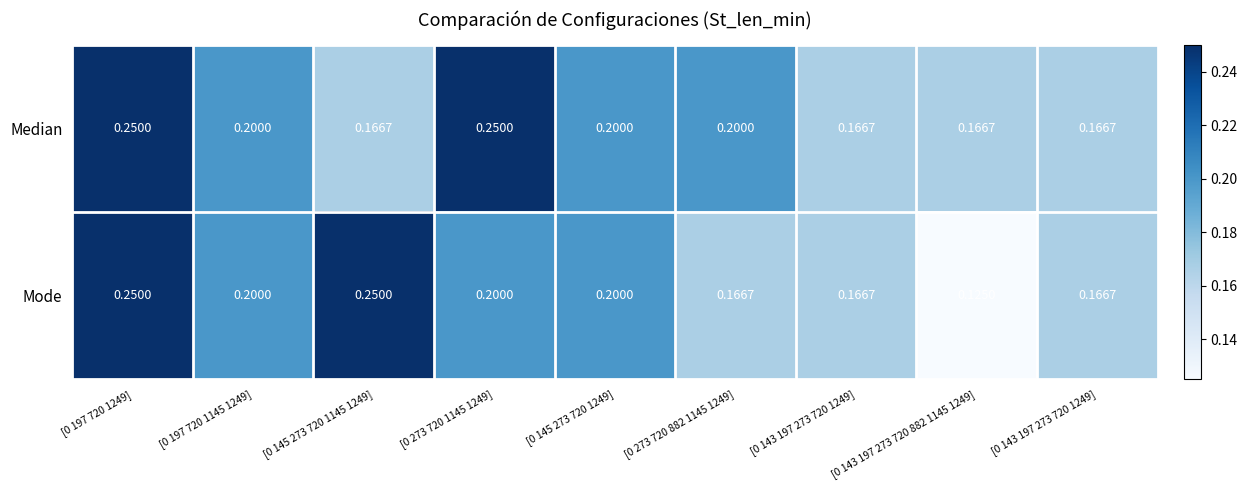

Reading left to right, extract all data points from this chart.

Median: [0 197 720 1249]=0.2	[0 197 720 1145 1249]=0.2	[0 145 273 720 1145 1249]=0.2	[0 273 720 1145 1249]=0.2	[0 145 273 720 1249]=0.2	[0 273 720 882 1145 1249]=0.2	[0 143 197 273 720 1249]=0.2	[0 143 197 273 720 882 1145 1249]=0.2	[0 143 197 273 720 1249]=0.2
Mode: [0 197 720 1249]=0.2	[0 197 720 1145 1249]=0.2	[0 145 273 720 1145 1249]=0.2	[0 273 720 1145 1249]=0.2	[0 145 273 720 1249]=0.2	[0 273 720 882 1145 1249]=0.2	[0 143 197 273 720 1249]=0.2	[0 143 197 273 720 882 1145 1249]=0.1	[0 143 197 273 720 1249]=0.2